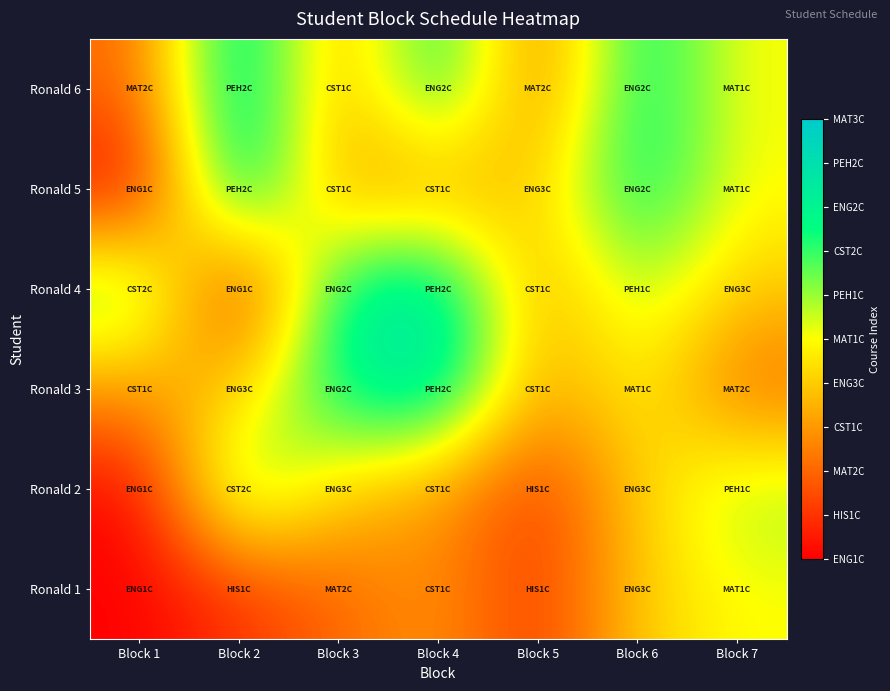

Which label corresponds to the smallest value in the chart?

Block 1